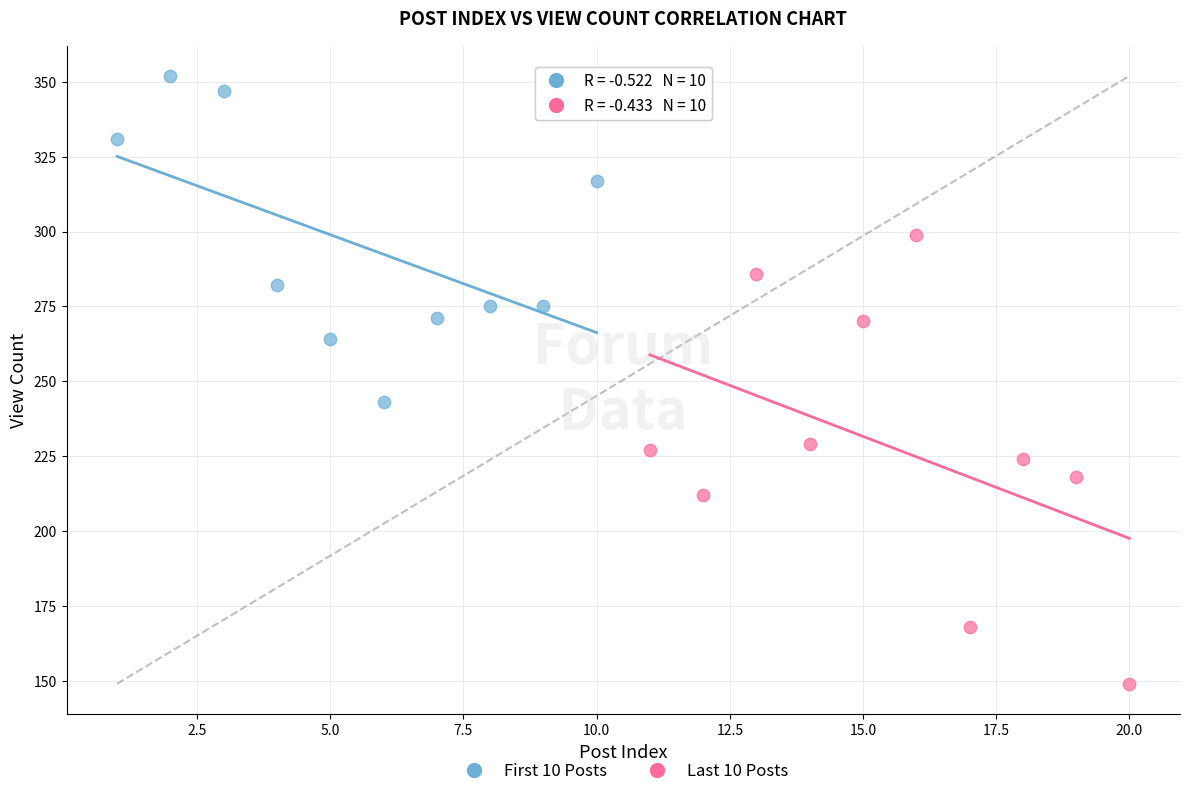

Which series reaches the minimum Y coordinate?

Last 10 Posts